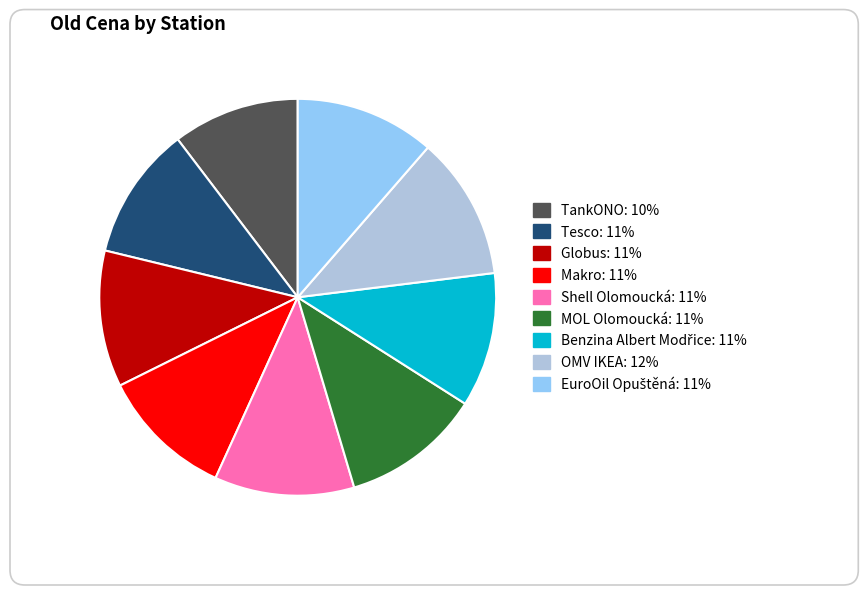

Is there any slice that represents more than half of the pie?

No